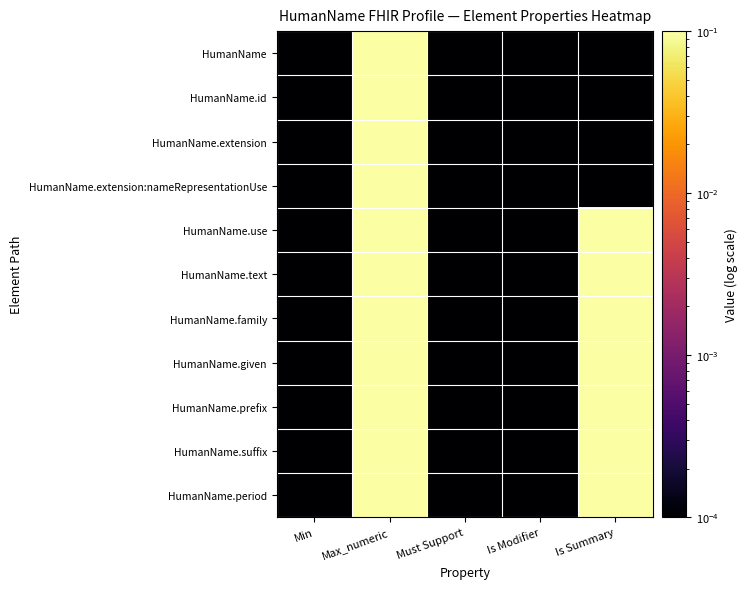

At Must Support, list the series in order from smallest to largest.

HumanName, HumanName.id, HumanName.extension, HumanName.extension:nameRepresentationUse, HumanName.use, HumanName.text, HumanName.family, HumanName.given, HumanName.prefix, HumanName.suffix, HumanName.period